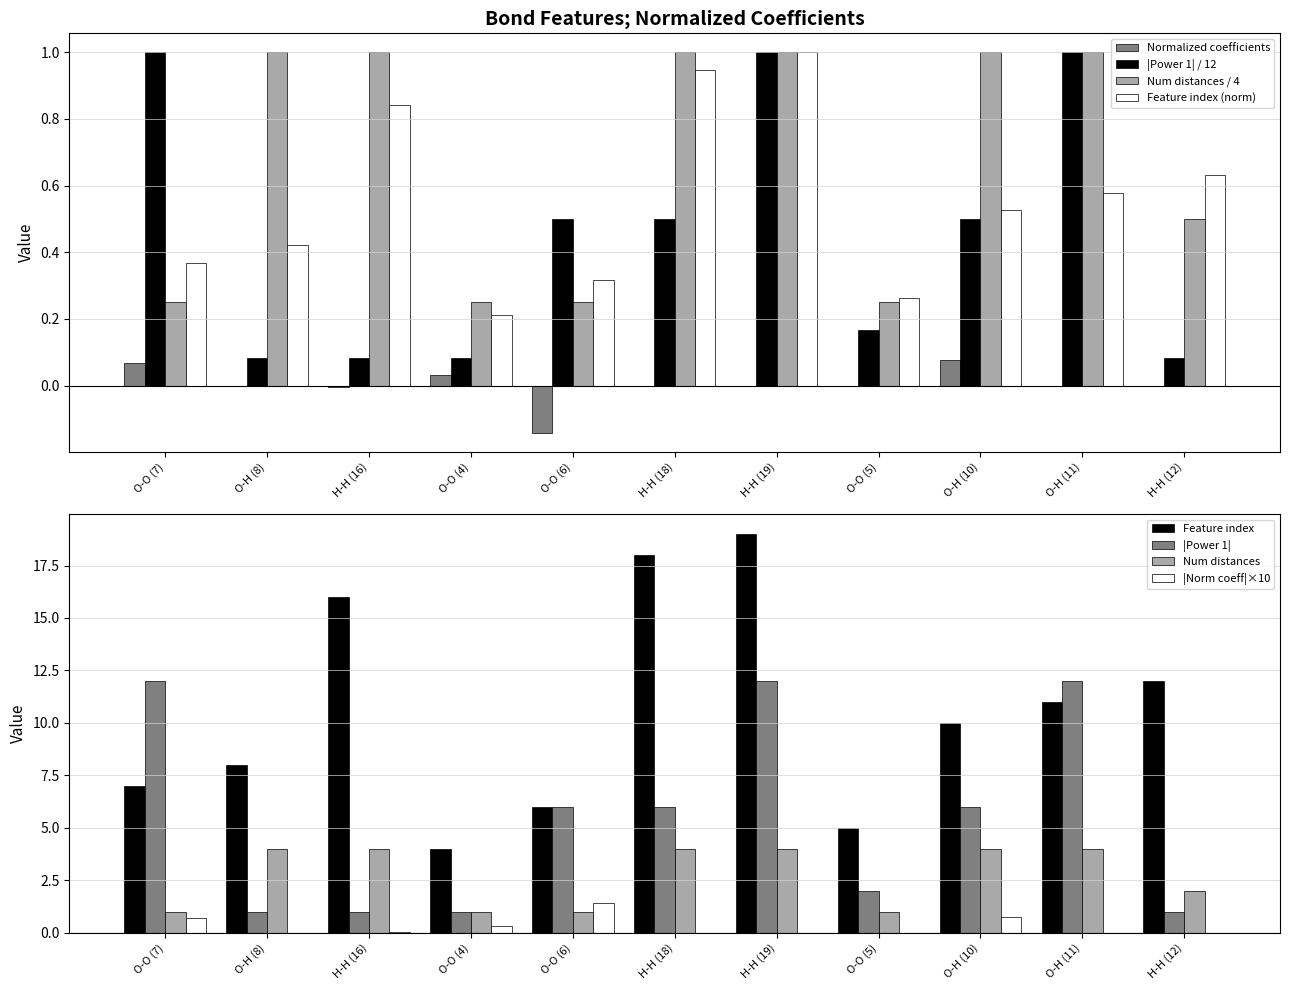

Between H-H (18) and H-H (19), which series saw the biggest shift?

Power 1